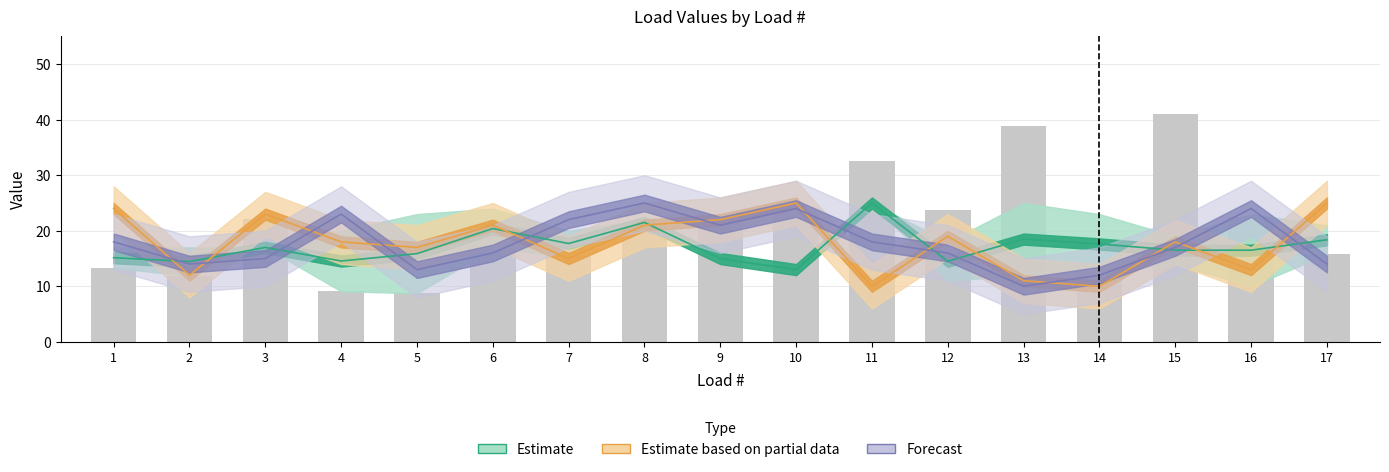

What is the value of the 5th bar from the left?

8.8